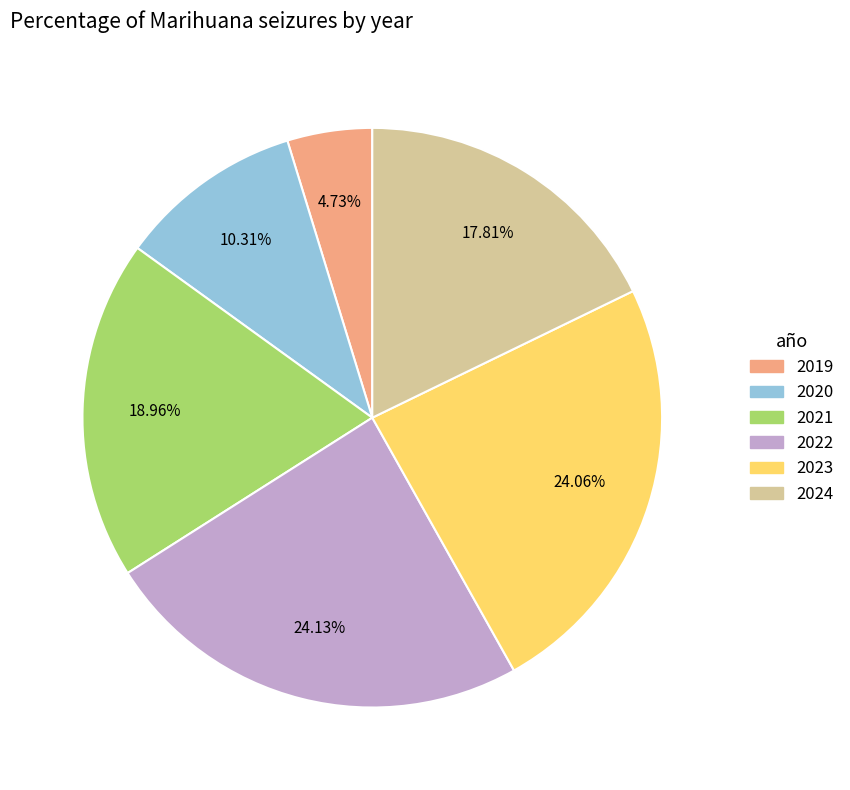

What is the ratio of the value at 2024 to the value at 2020?

1.7